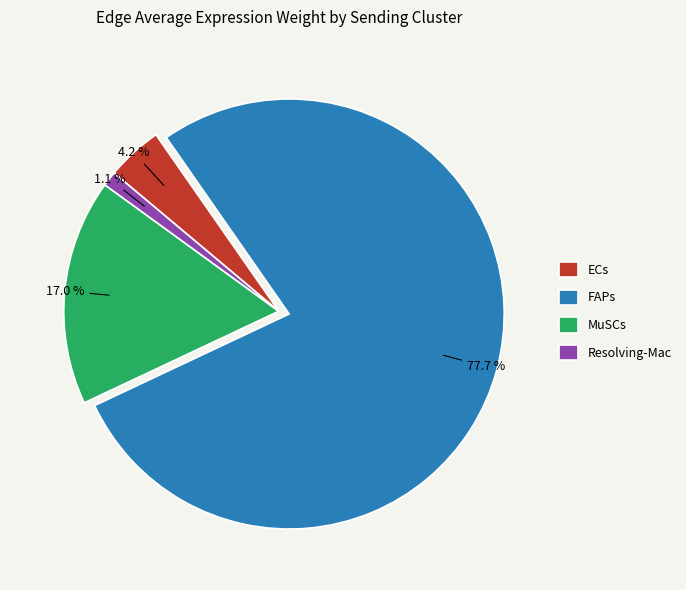

Is there any slice that represents more than half of the pie?

Yes